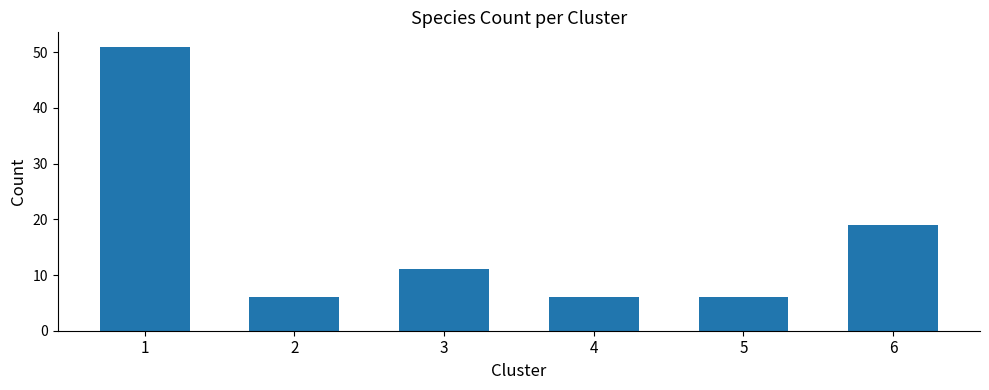

What is the difference between the second highest and second lowest values?

13